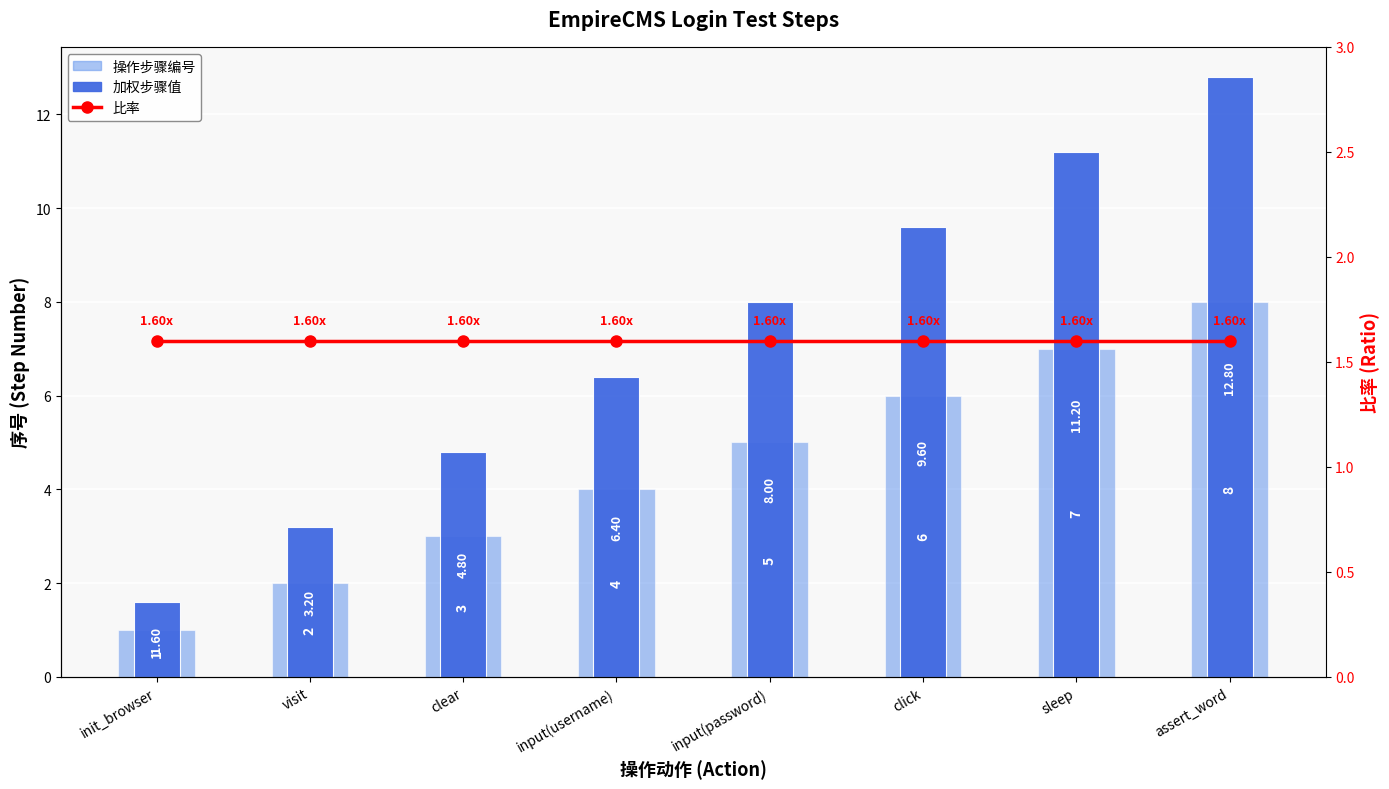

The value of 操作步骤编号 at init_browser is 1.0. True or false?

True